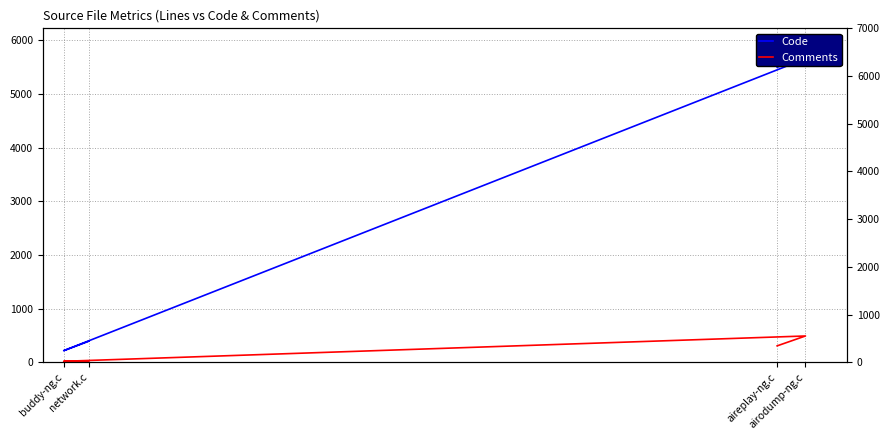

True or false: Comments has more than 1 interior local peaks.

False